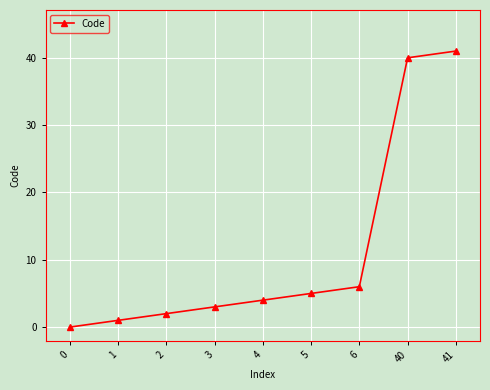

The chart shows a value of -17 at 0. True or false?

False